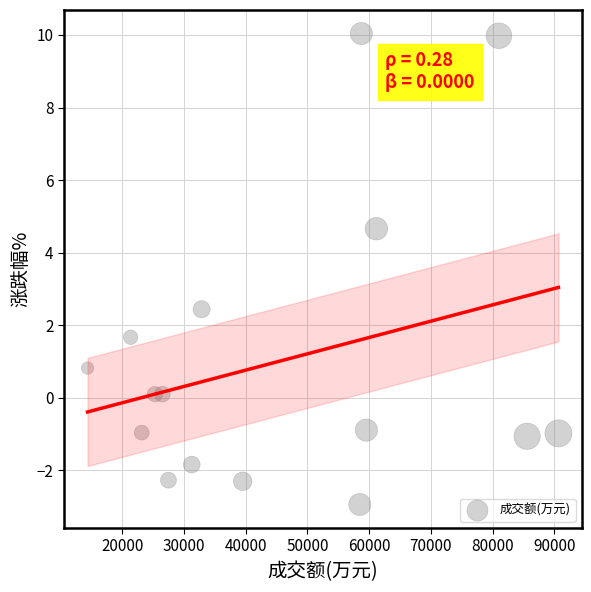

What Y value in the scatter plot is closest to 3?

2.4